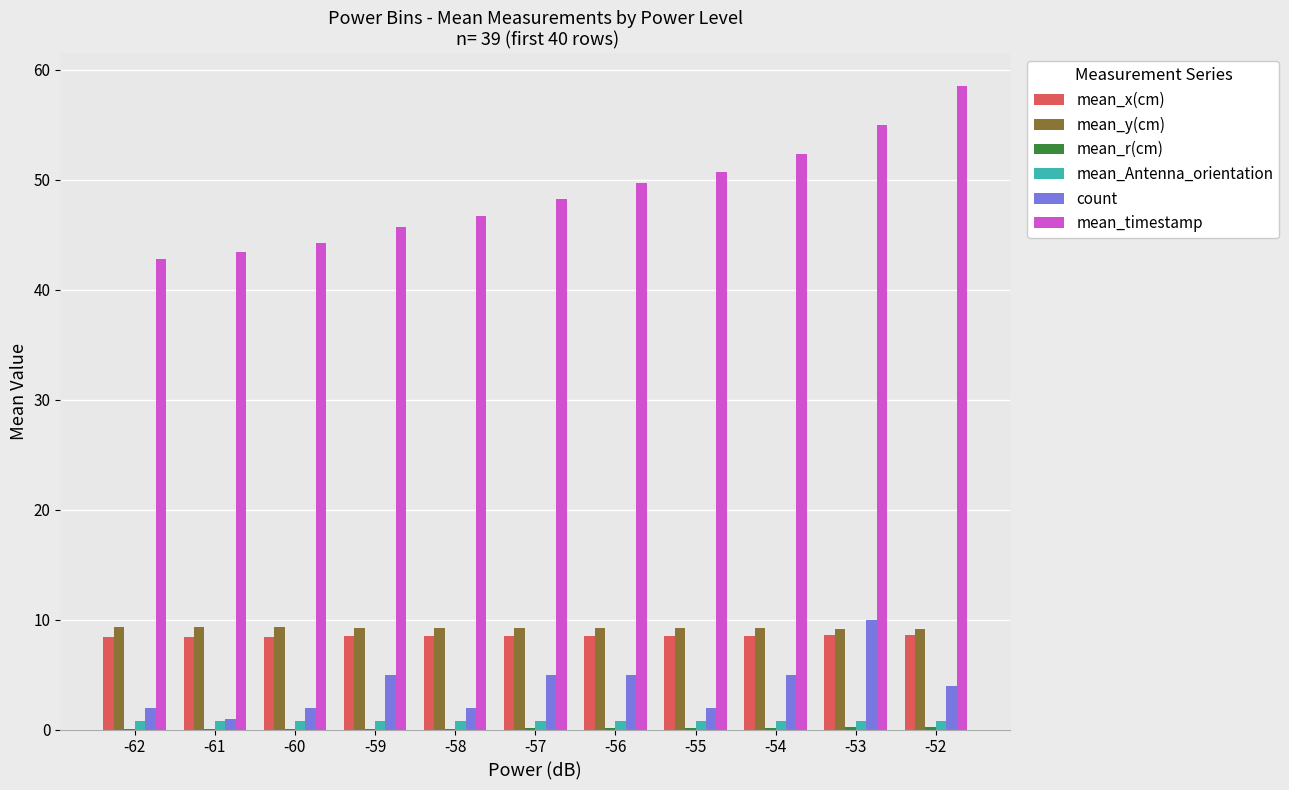

How many distinct data groups are displayed?

6